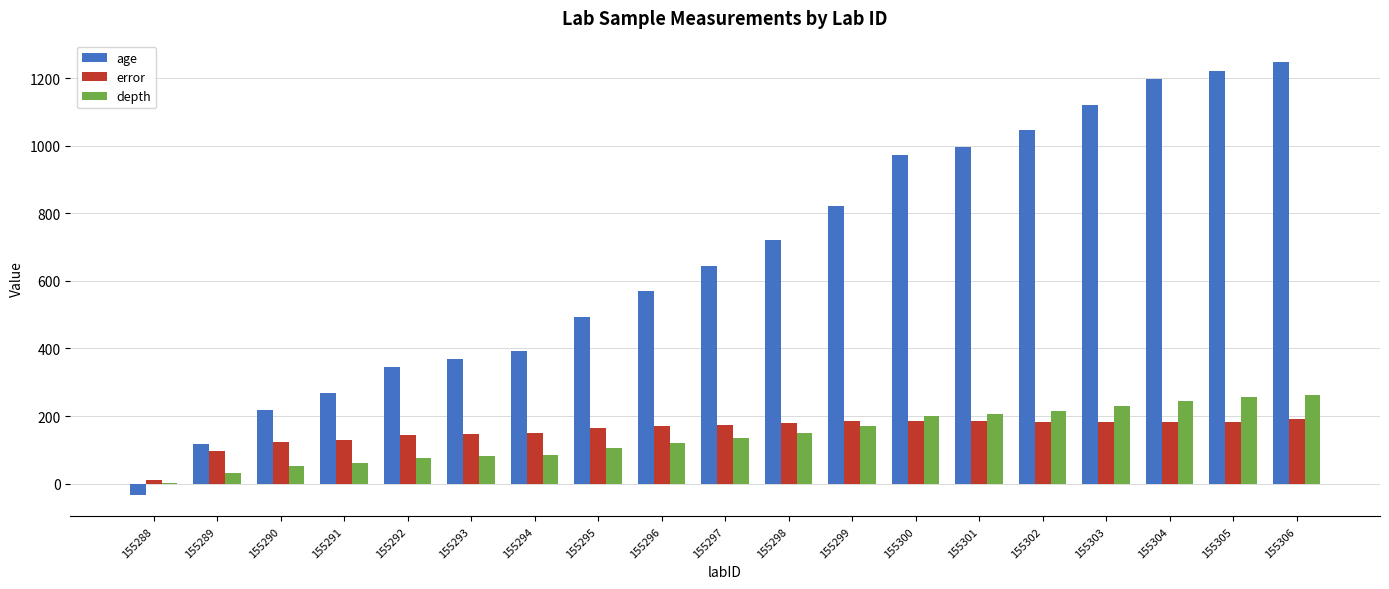

Which series has the largest range (max minus min)?

age